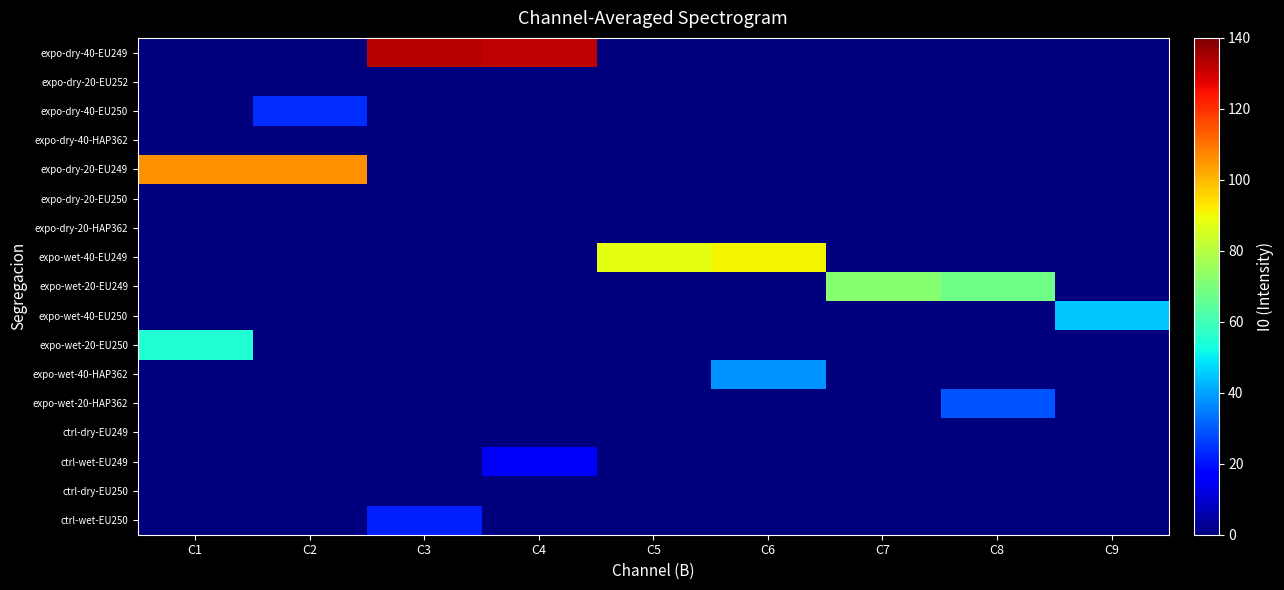

What is the spread (max minus min) of values at C7?

72